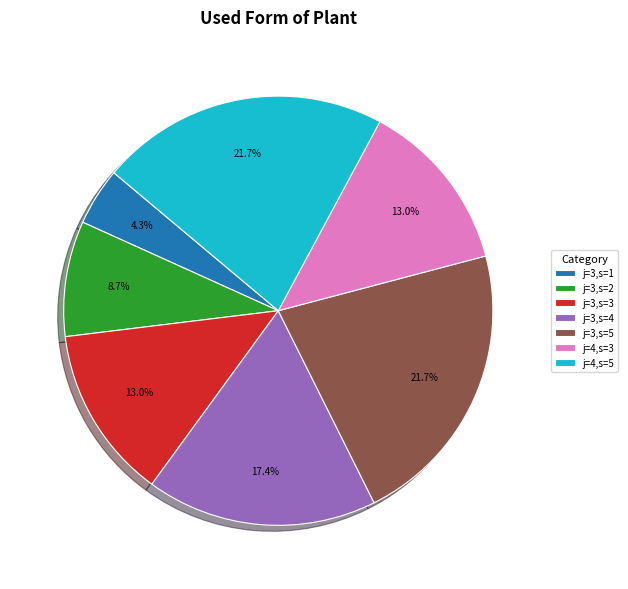

Between j=4,s=3 and j=3,s=5, which is larger?

j=3,s=5